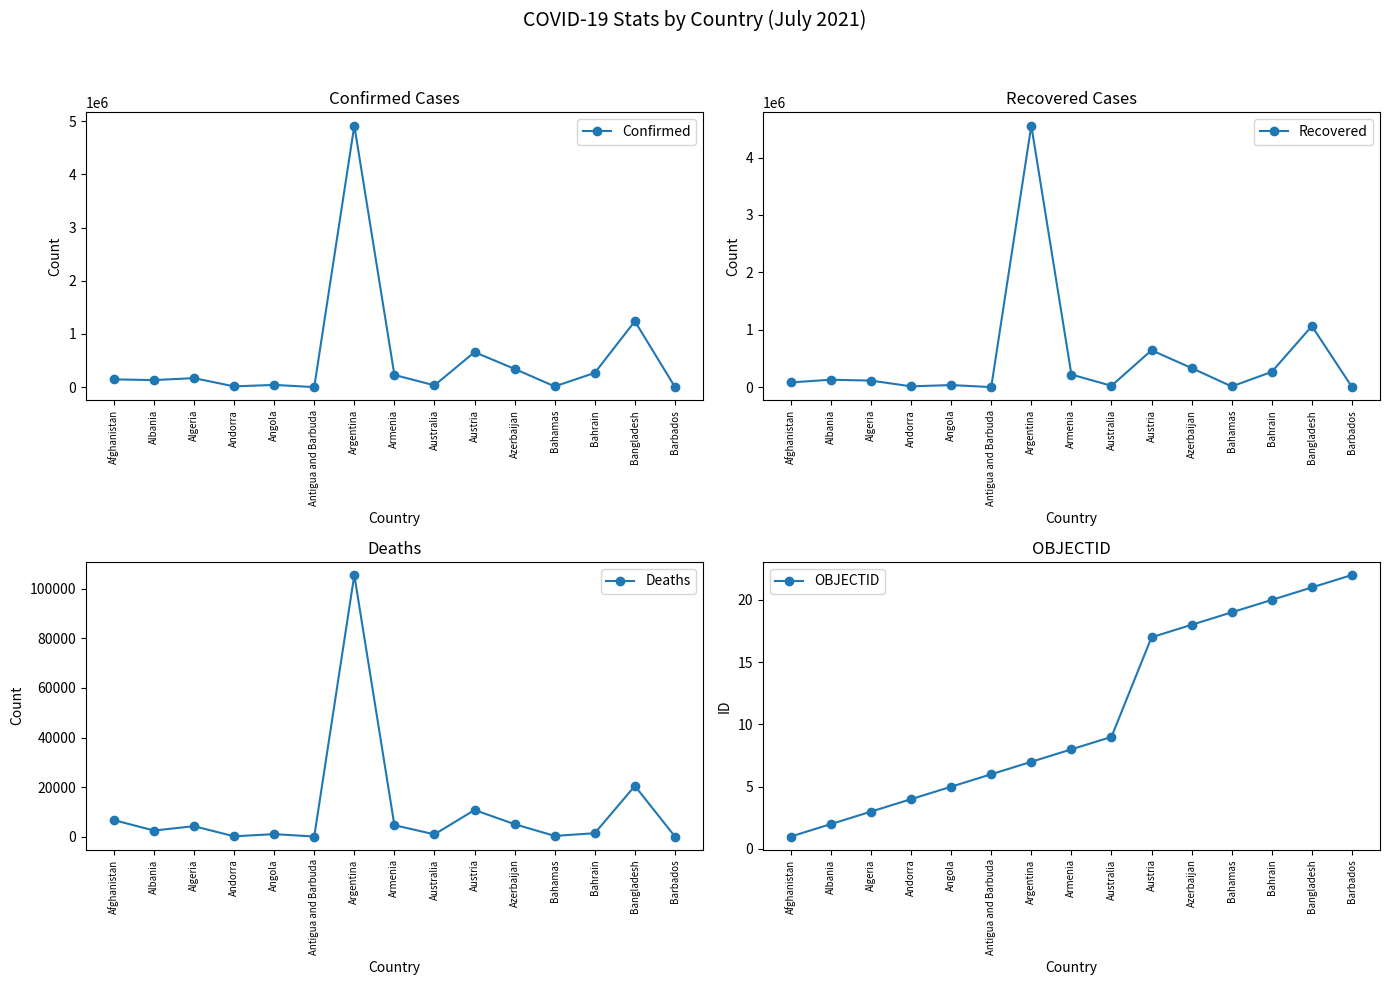

Reading left to right, extract all data points from this chart.

Confirmed: 146523	133036	170189	14678	42646	1303	4919408	230110	34130	659056	343216	14677	269080	1240115	4379
Recovered: 82586	130205	114531	14210	36708	1235	4557037	219864	24062	643027	332752	12570	266705	1064195	4198
Deaths: 6677	2457	4219	128	1008	43	105586	4614	924	10737	5022	286	1384	20467	48
OBJECTID: 1	2	3	4	5	6	7	8	9	17	18	19	20	21	22